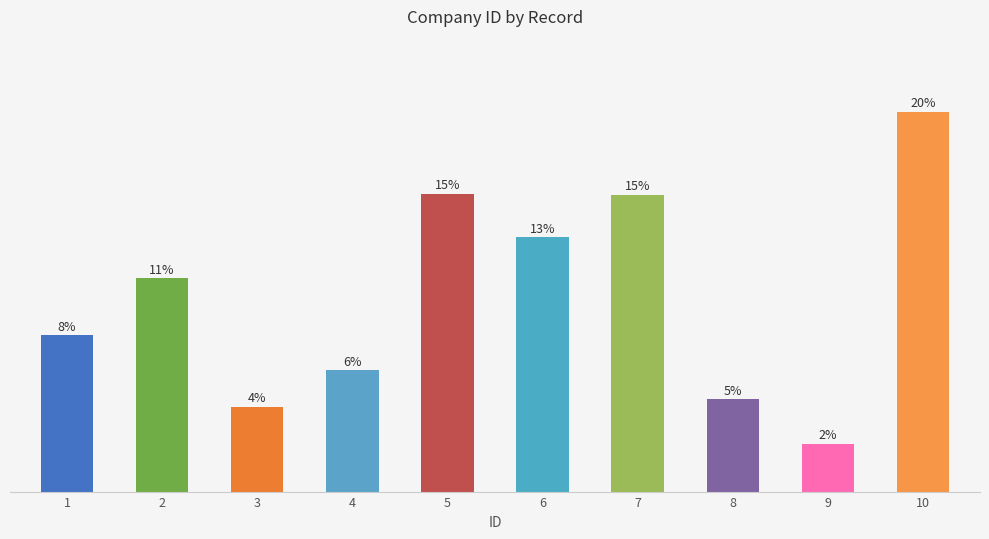

Is it true that the value at 4 is 24505?

True